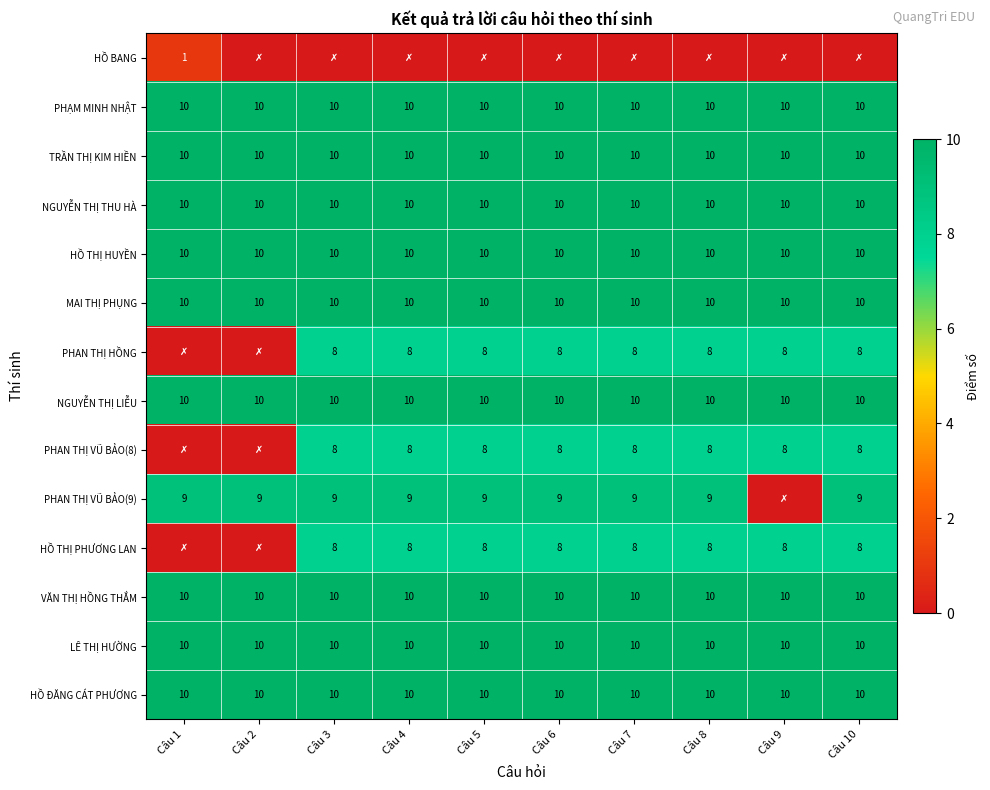

What is the sum of all TRẦN THỊ KIM HIỀN values?

100